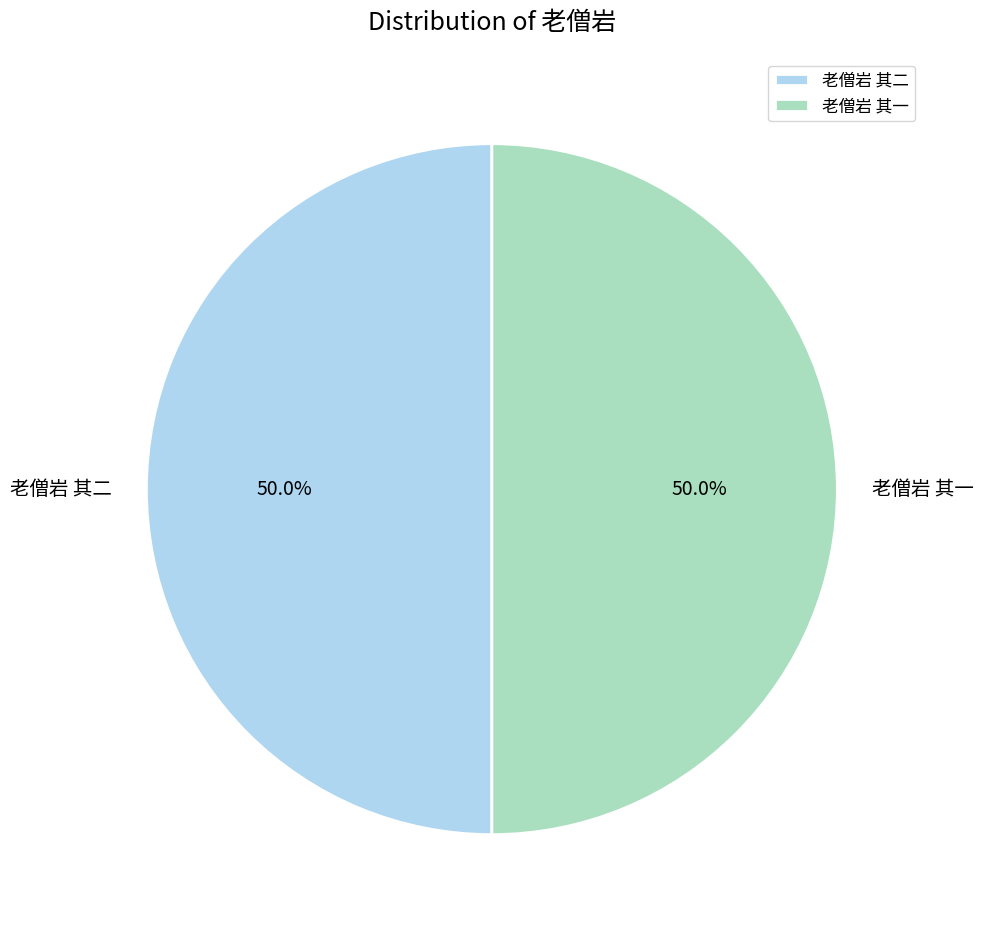

Combined, what portion of the pie is 老僧岩 其二 and 老僧岩 其一?

100.0%